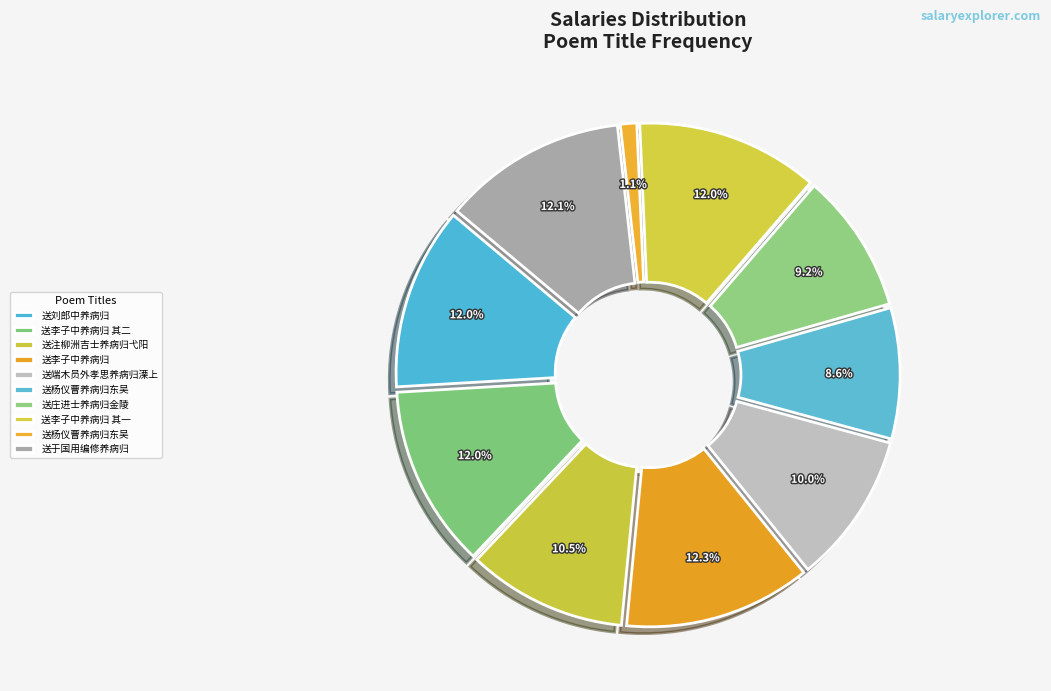

Is there any slice that represents more than half of the pie?

No